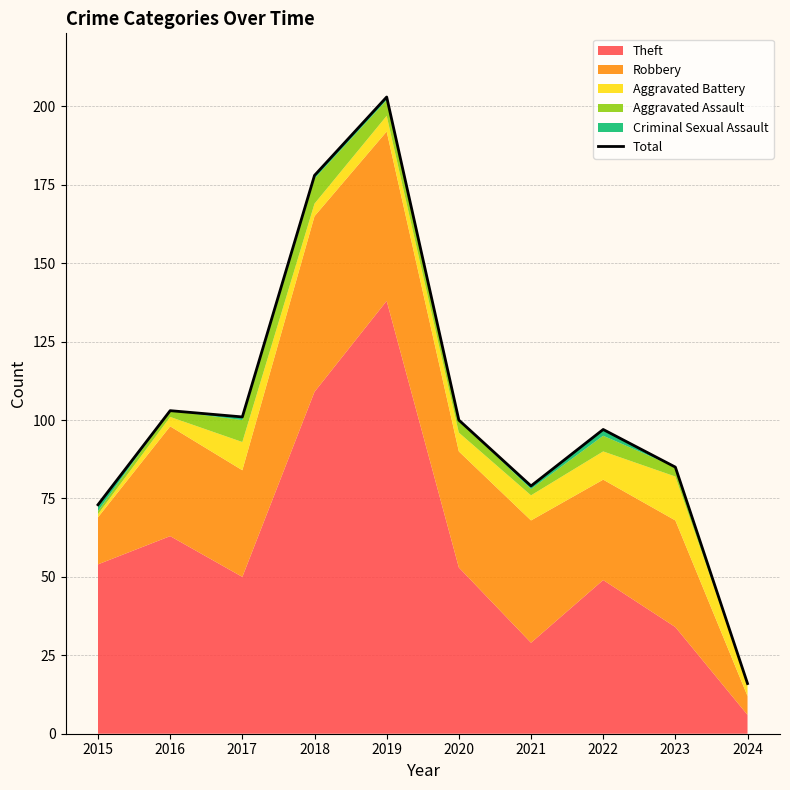

The chart shows a value of 23 at 2020. True or false?

False